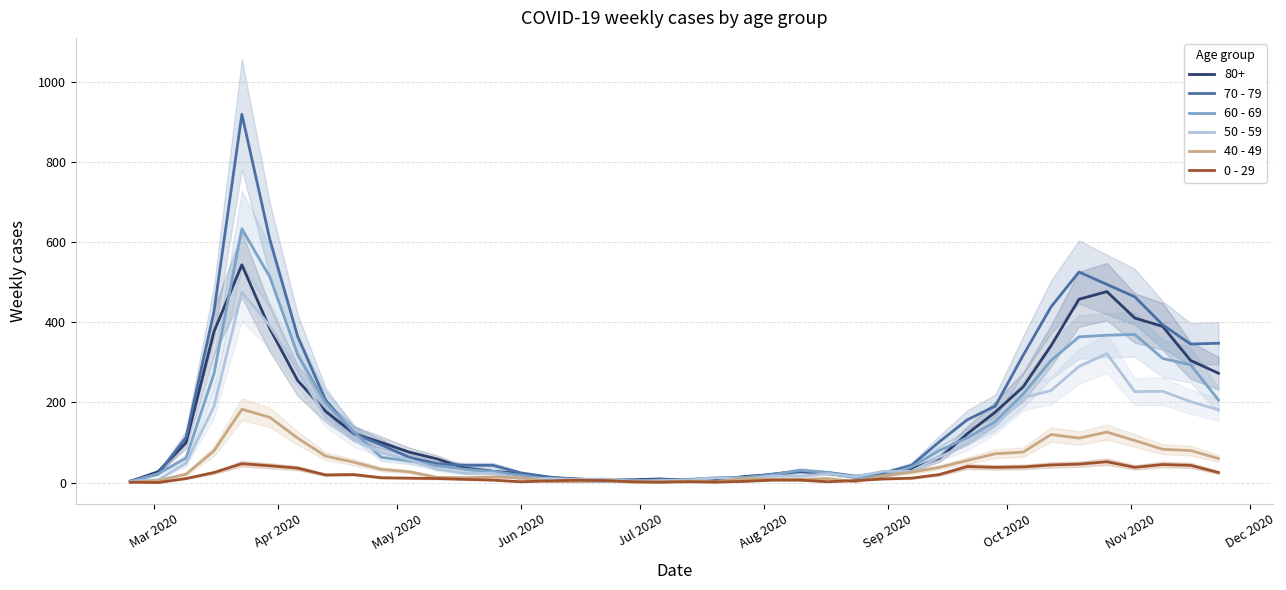

How many data points does each series have?

40